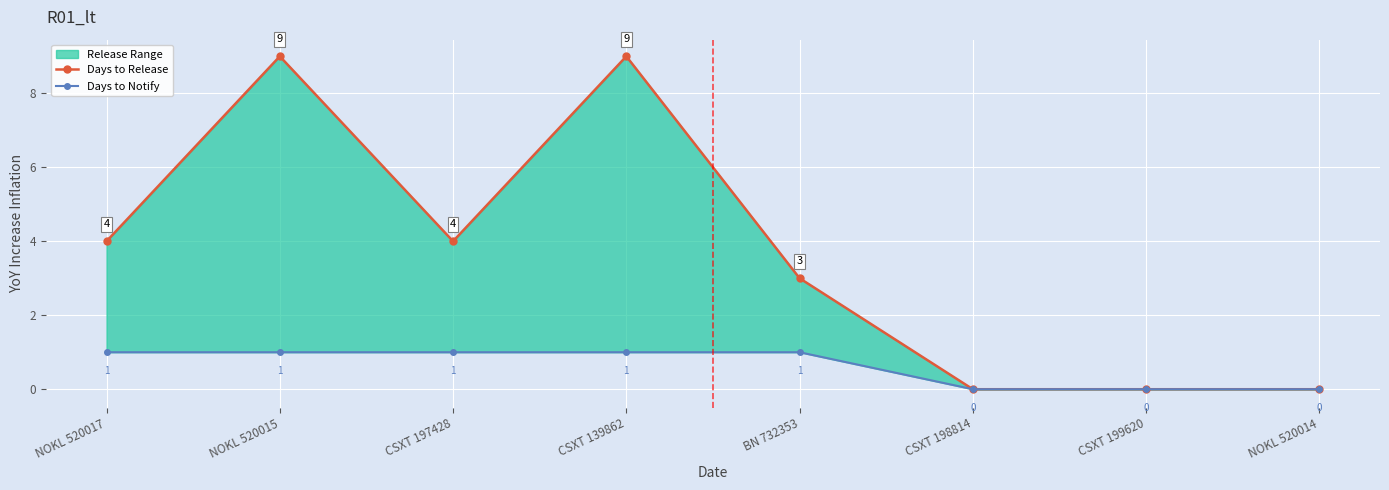

Which label corresponds to the largest value in the chart?

NOKL 520015